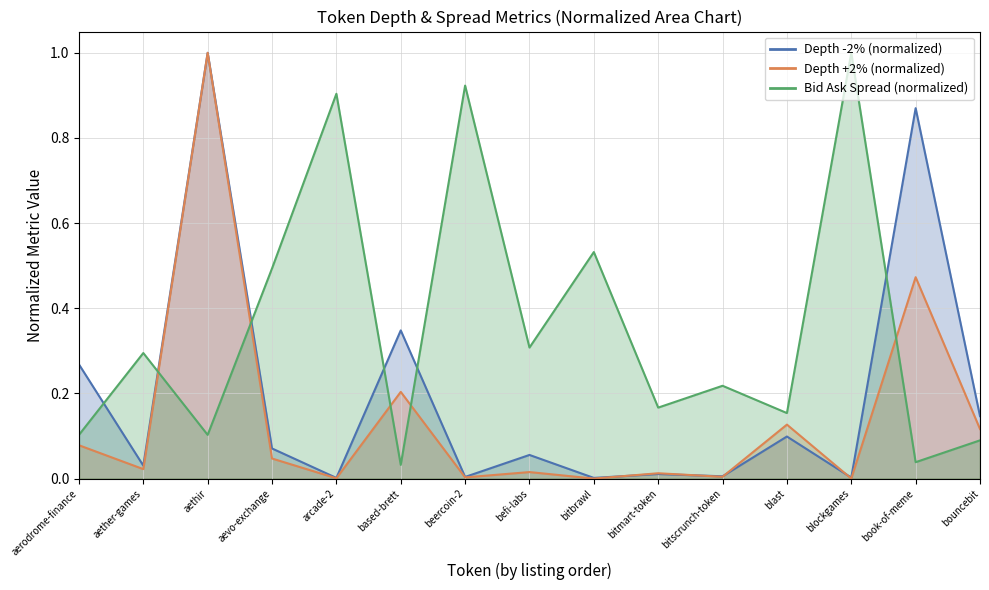

What position from the left is beercoin-2?

7